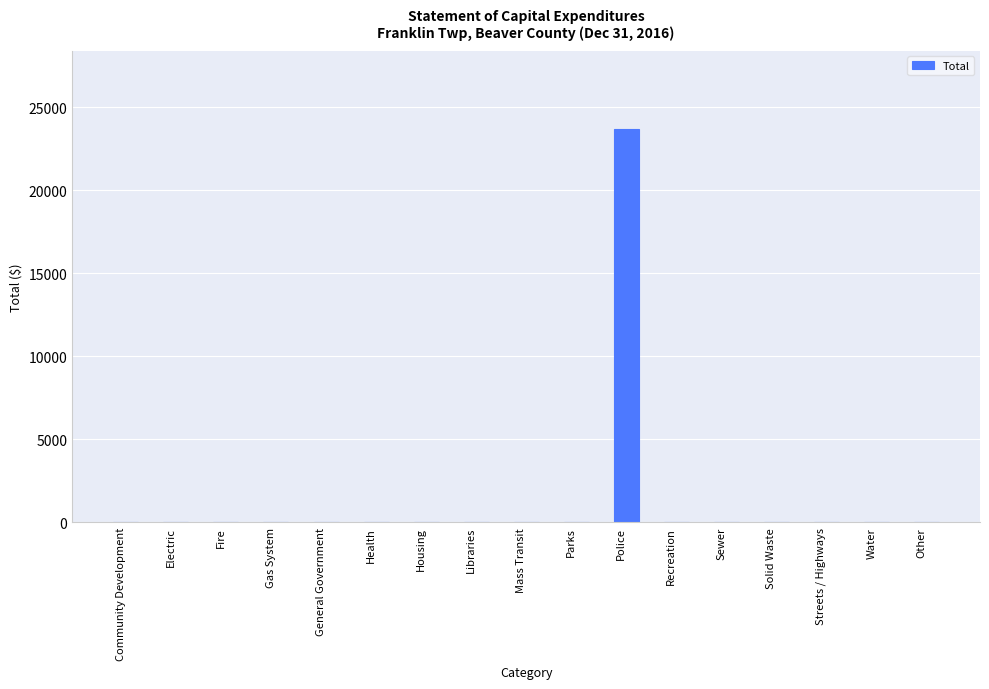

Between Police and Water, which is larger?

Police